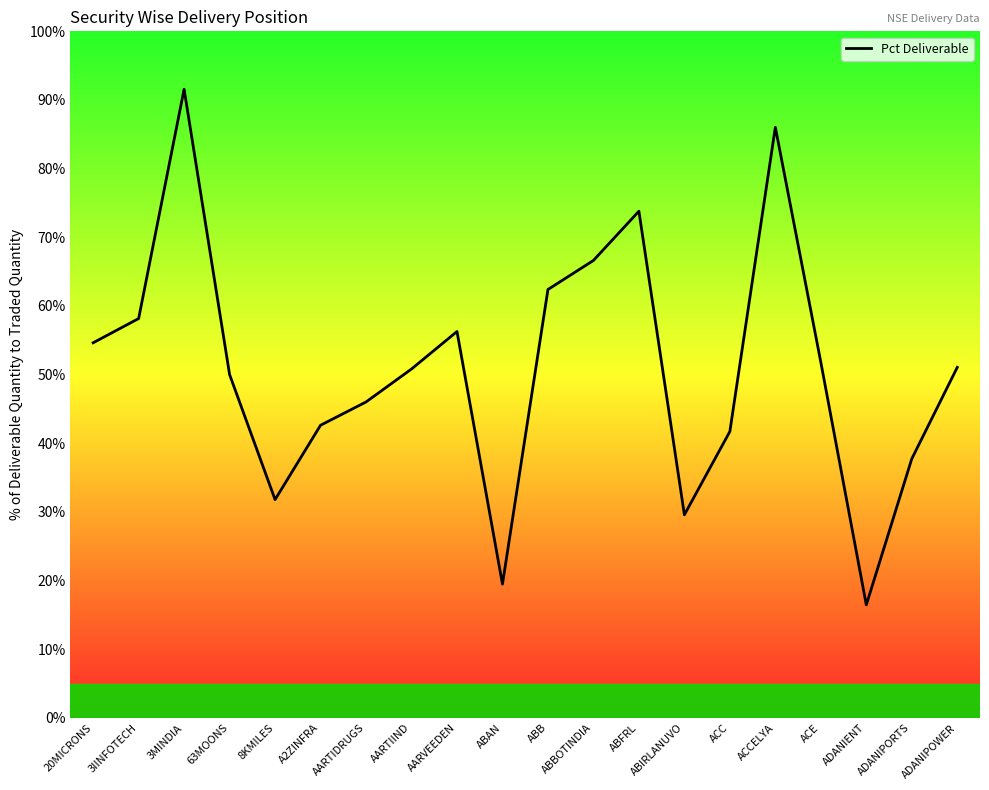

What is the change in value from ACE to ADANIPORTS?

-14.1